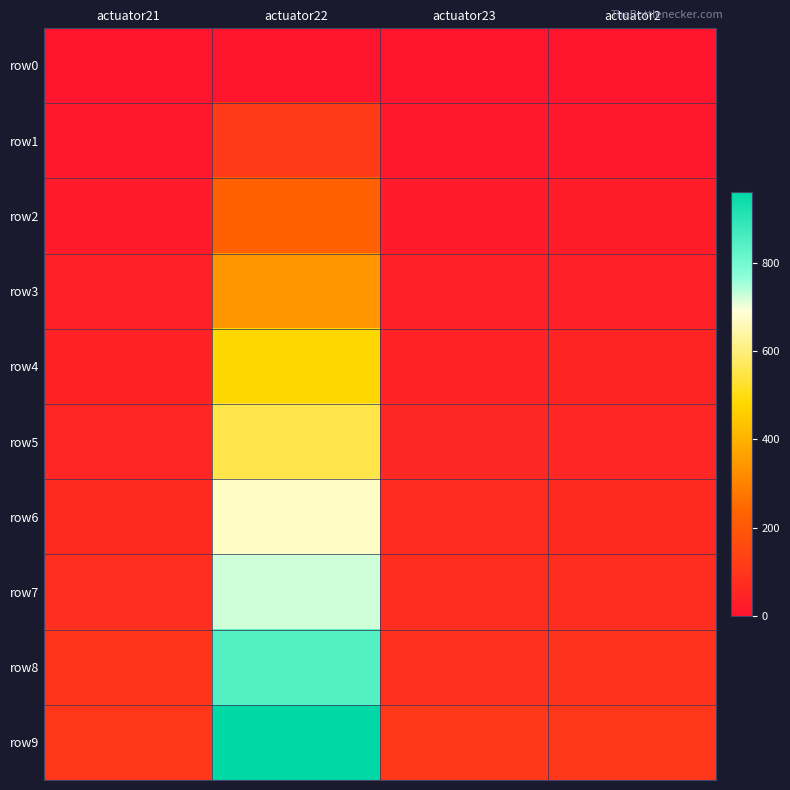

Reading left to right, extract all data points from this chart.

row0: actuator21=0.0	actuator22=0.0	actuator23=0.0	actuator2=0.0
row1: actuator21=11.8	actuator22=115.0	actuator23=10.8	actuator2=11.6
row2: actuator21=21.2	actuator22=225.8	actuator23=20.6	actuator2=24.0
row3: actuator21=36.5	actuator22=341.5	actuator23=35.1	actuator2=33.5
row4: actuator21=43.1	actuator22=477.6	actuator23=44.9	actuator2=47.1
row5: actuator21=50.5	actuator22=552.7	actuator23=57.5	actuator2=56.1
row6: actuator21=62.1	actuator22=673.5	actuator23=69.1	actuator2=63.2
row7: actuator21=77.2	actuator22=724.0	actuator23=74.3	actuator2=70.1
row8: actuator21=96.7	actuator22=843.3	actuator23=82.7	actuator2=88.3
row9: actuator21=102.8	actuator22=960.5	actuator23=107.6	actuator2=104.5